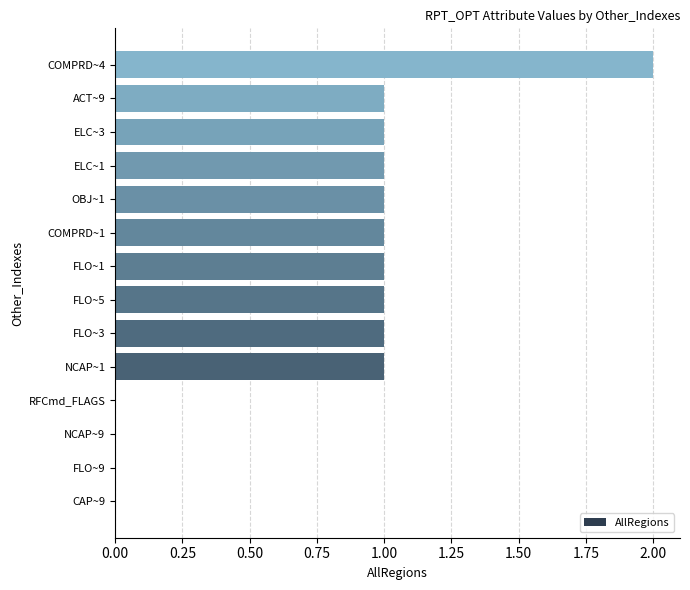

Which label corresponds to the largest value in the chart?

COMPRD~4